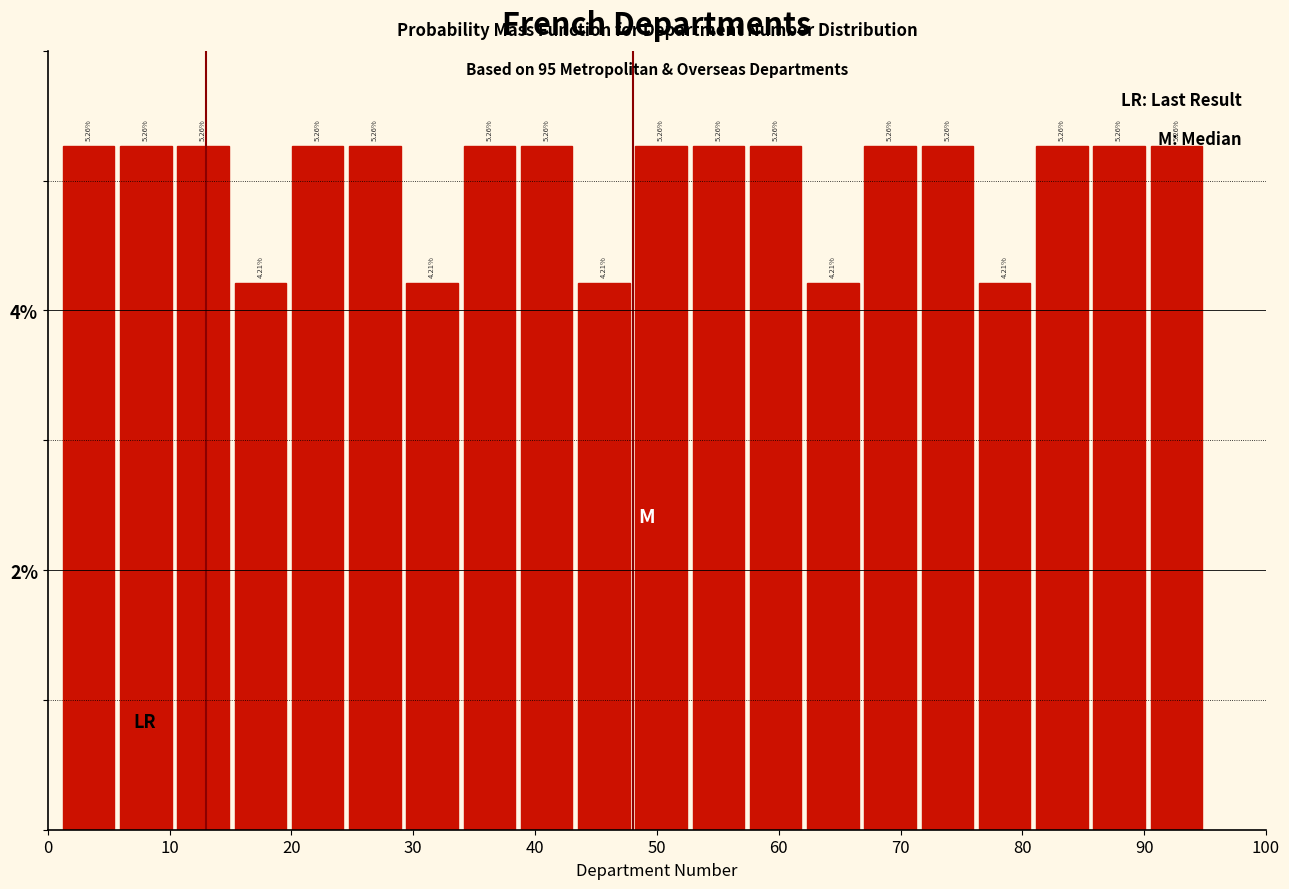

Reading left to right, list every bar in this chart as the range it spans on the x-axis followed by its height. The bar edges are not printed on the chart, so give them approximately, as read against the axis.

1.0 to 5.7: 5.26
5.7 to 10.4: 5.26
10.4 to 15.1: 5.26
15.1 to 19.8: 4.21
19.8 to 24.5: 5.26
24.5 to 29.2: 5.26
29.2 to 33.9: 4.21
33.9 to 38.6: 5.26
38.6 to 43.3: 5.26
43.3 to 48.0: 4.21
48.0 to 52.7: 5.26
52.7 to 57.4: 5.26
57.4 to 62.1: 5.26
62.1 to 66.8: 4.21
66.8 to 71.5: 5.26
71.5 to 76.2: 5.26
76.2 to 80.9: 4.21
80.9 to 85.6: 5.26
85.6 to 90.3: 5.26
90.3 to 95.0: 5.26